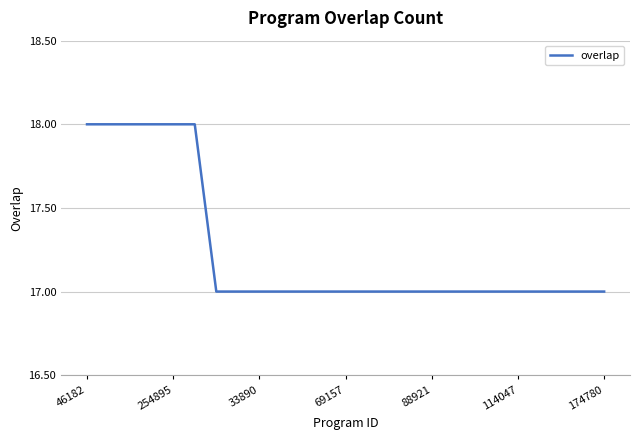

What is the greatest value displayed?

18